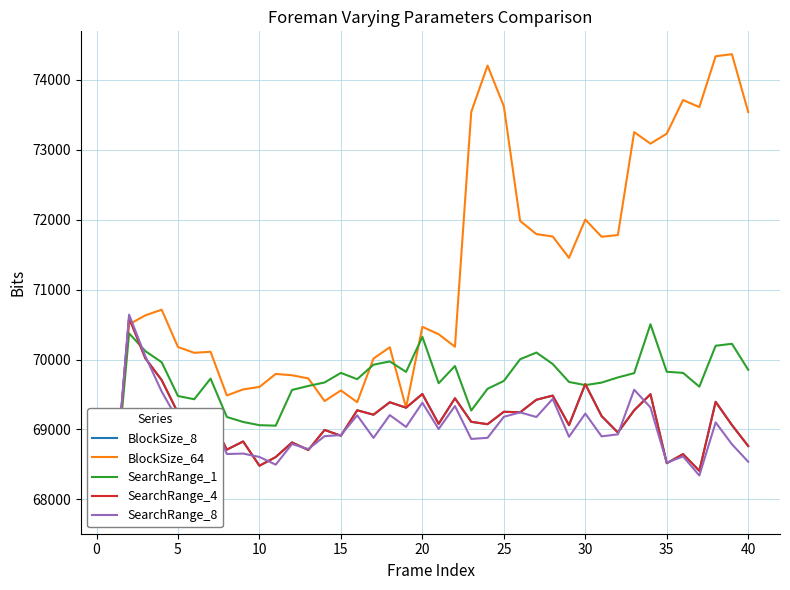

True or false: BlockSize_64 and SearchRange_1 intersect in this chart.

True